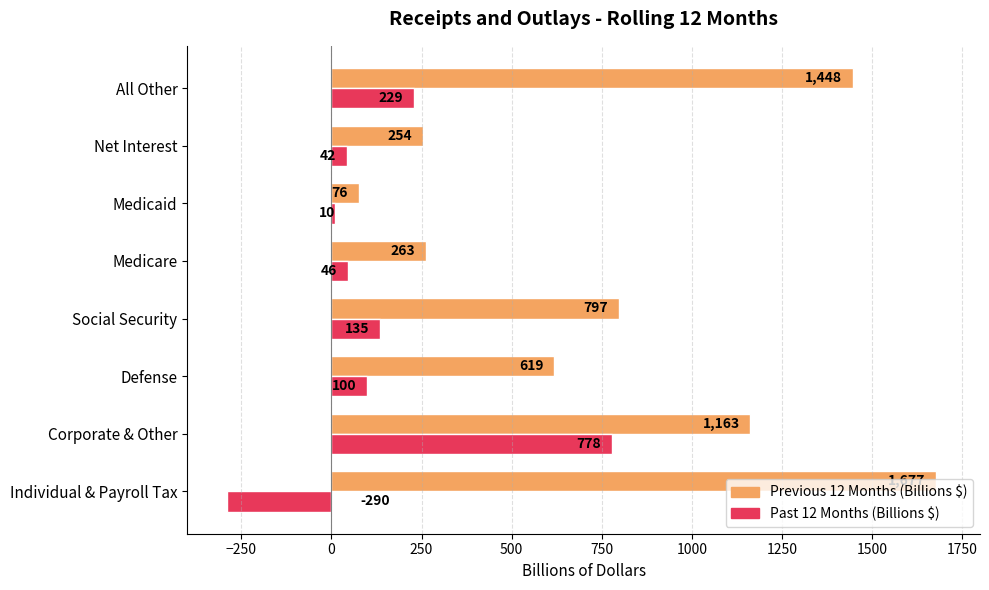

Which series has the widest spread of values?

Previous 12 Months (Billions $)